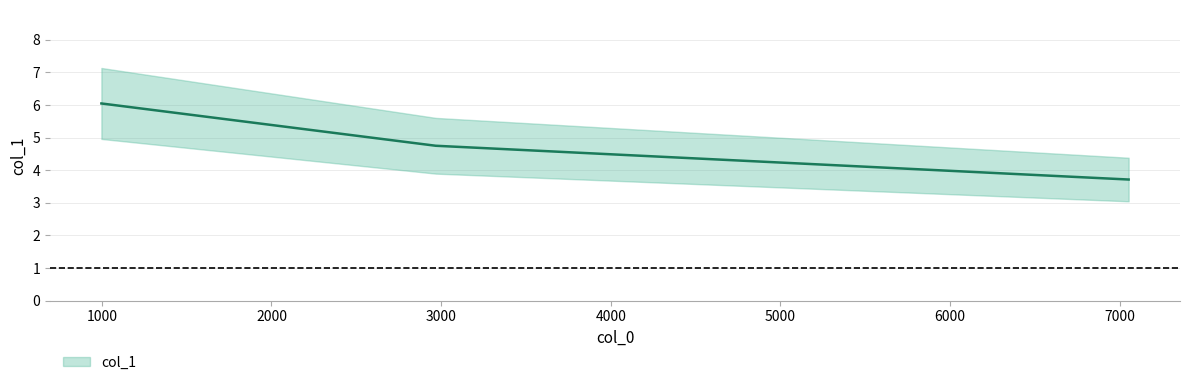

What position from the left is 997.4030681553679?

1